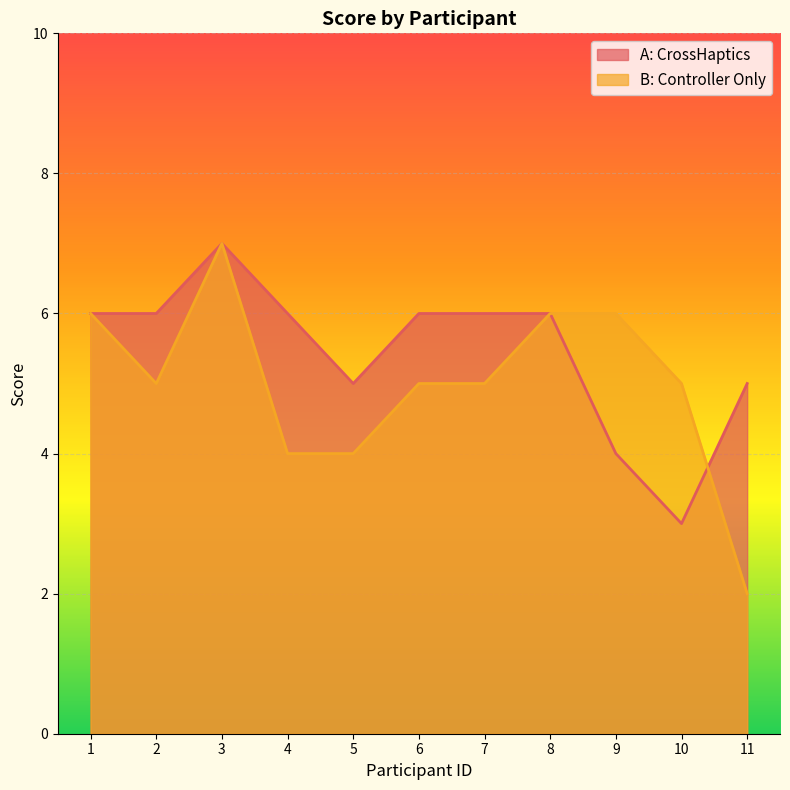

What is the average value of the A: CrossHaptics series?

5